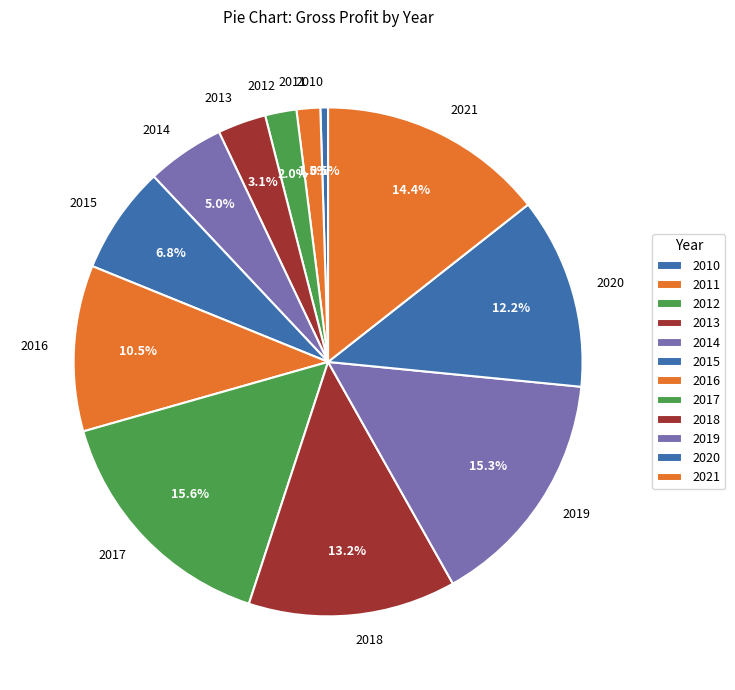

Is it true that 2015 is 20% of the pie?

False